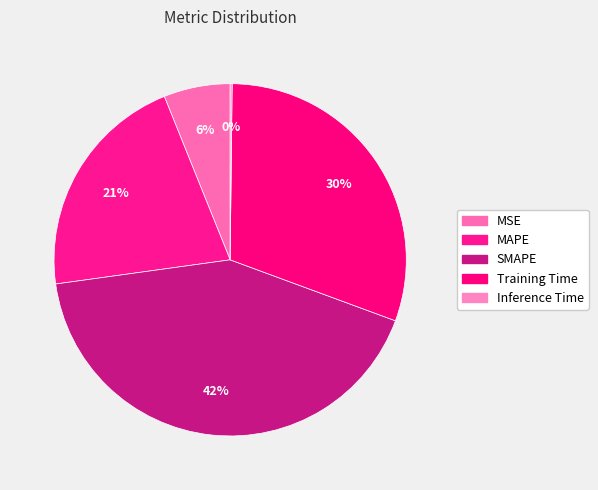

The MAPE slice represents 34% of the pie. True or false?

False